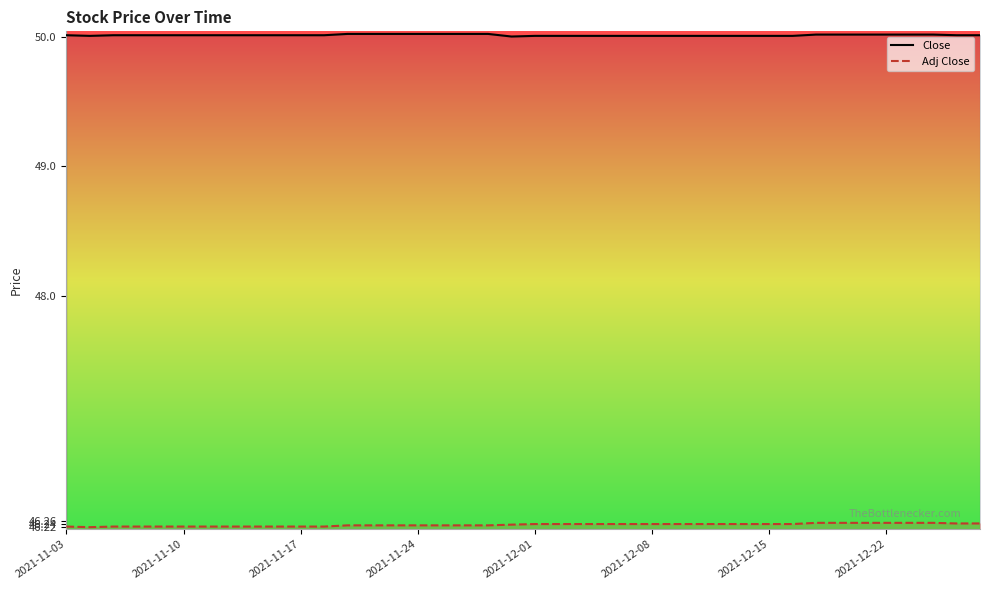

Reading right to left, what are all the values shown in this chart?

Close: 50.0	50.0	50.0	50.0	50.0	50.0	50.0	50.0	50.0	50.0	50.0	50.0	50.0	50.0	50.0	50.0	50.0	50.0	50.0	50.0	50.0	50.0	50.0	50.0	50.0	50.0	50.0	50.0	50.0	50.0	50.0	50.0	50.0	50.0	50.0	50.0	50.0	50.0	50.0	50.0
Adj Close: 46.2	46.2	46.2	46.2	46.2	46.2	46.2	46.2	46.2	46.2	46.2	46.2	46.2	46.2	46.2	46.2	46.2	46.2	46.2	46.2	46.2	46.2	46.2	46.2	46.2	46.2	46.2	46.2	46.2	46.2	46.2	46.2	46.2	46.2	46.2	46.2	46.2	46.2	46.2	46.2